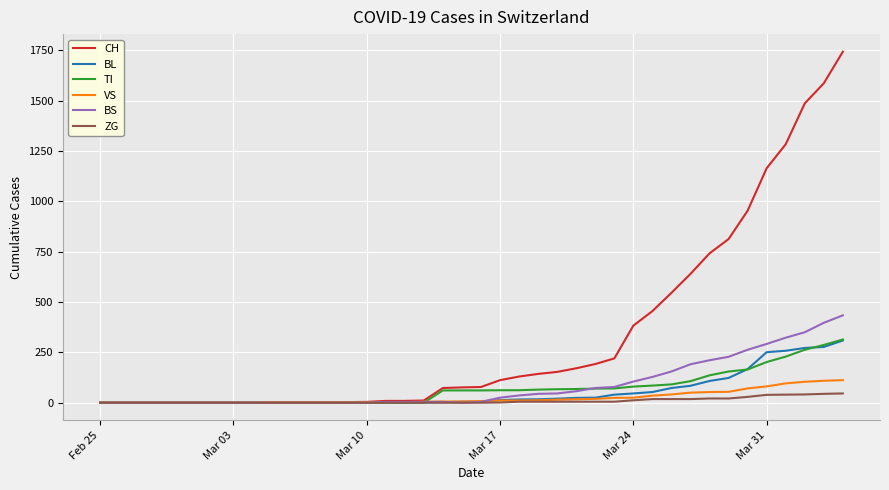

Which series has the largest total across all categories?

CH